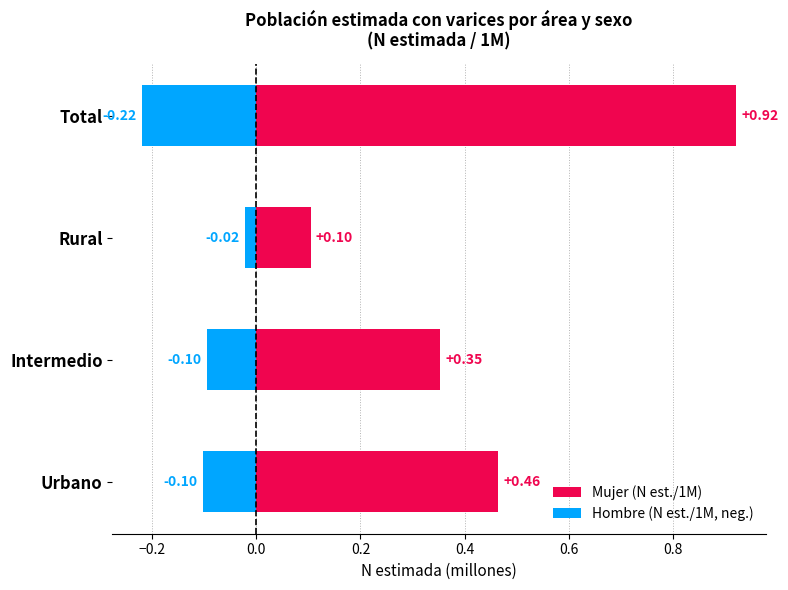

Which series has the largest total across all categories?

Mujer (N est./1M)